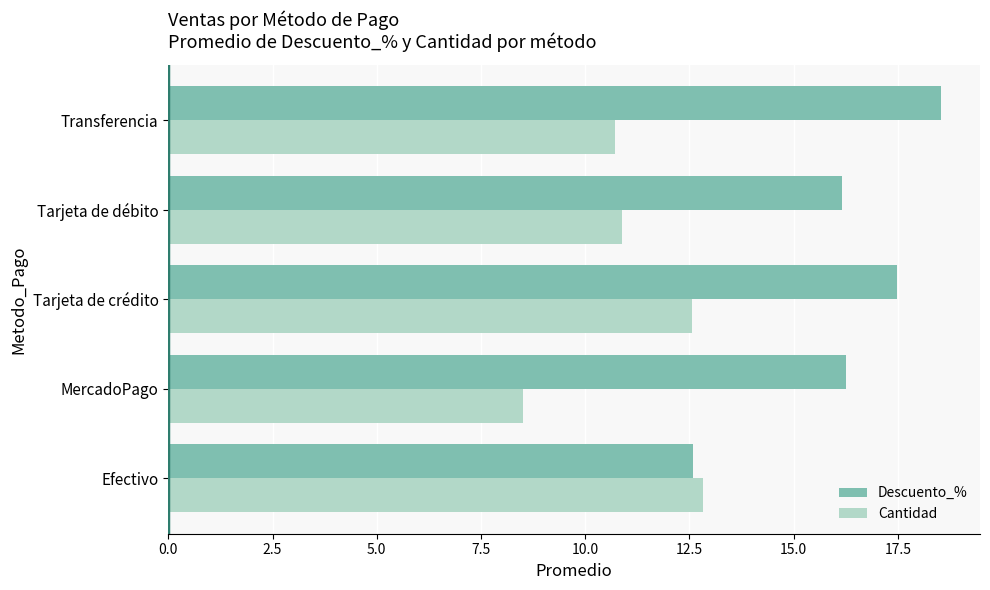

At which label is Cantidad closest to 10?

Transferencia